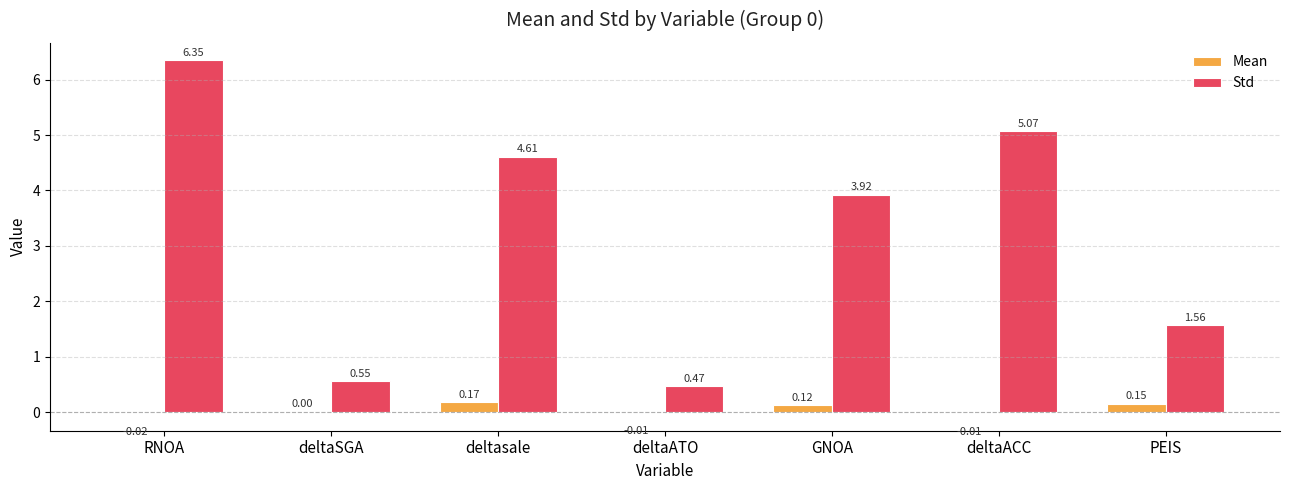

How many groups of bars are there?

7